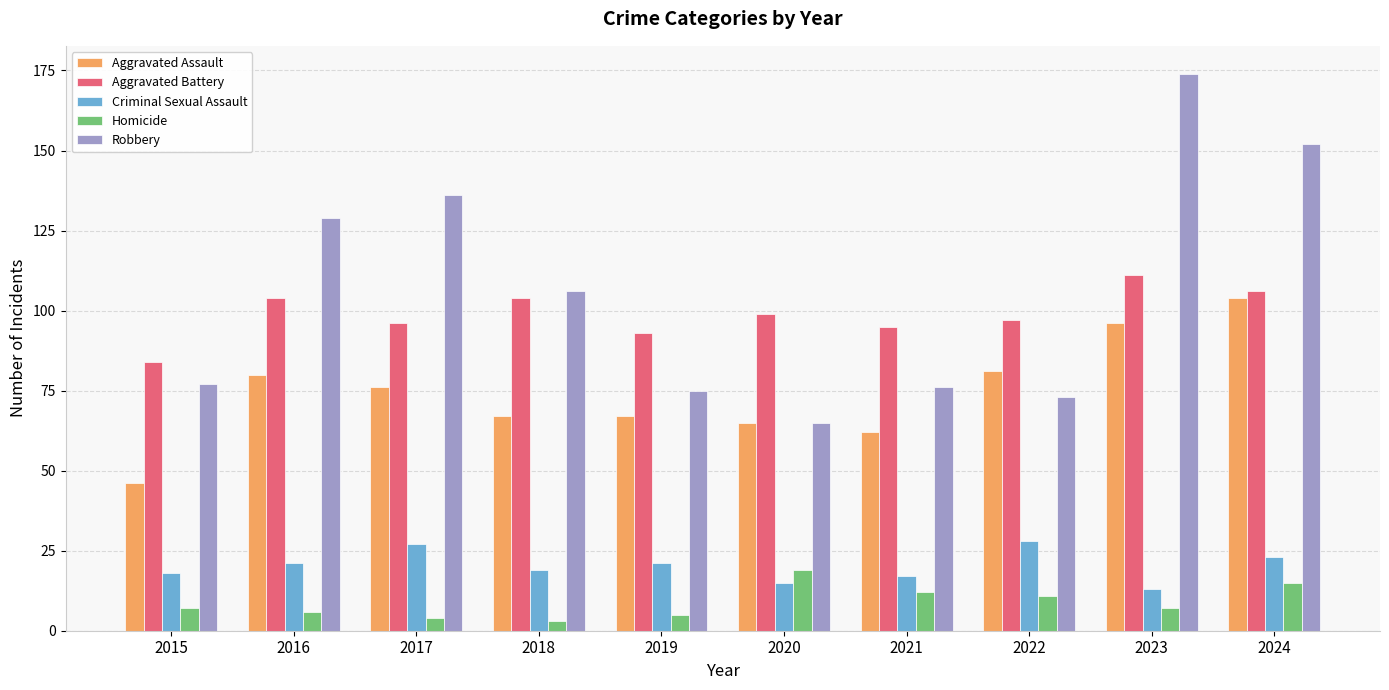

Which series has the largest total across all categories?

Robbery